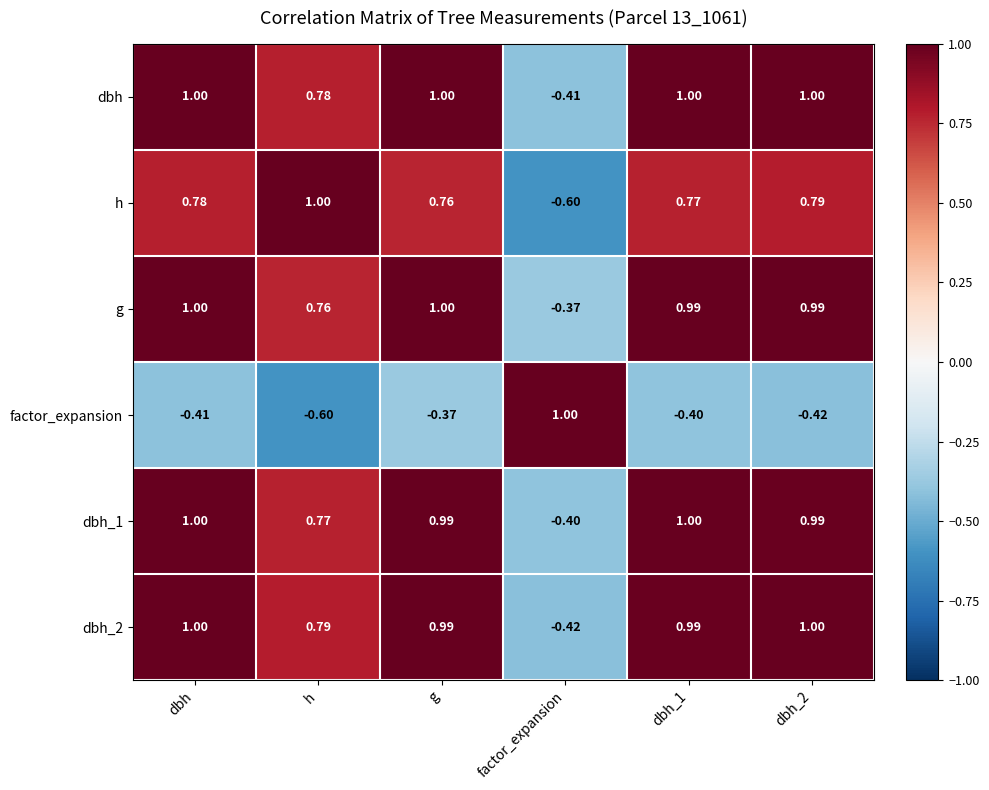

At which label is h closest to 0?

factor_expansion